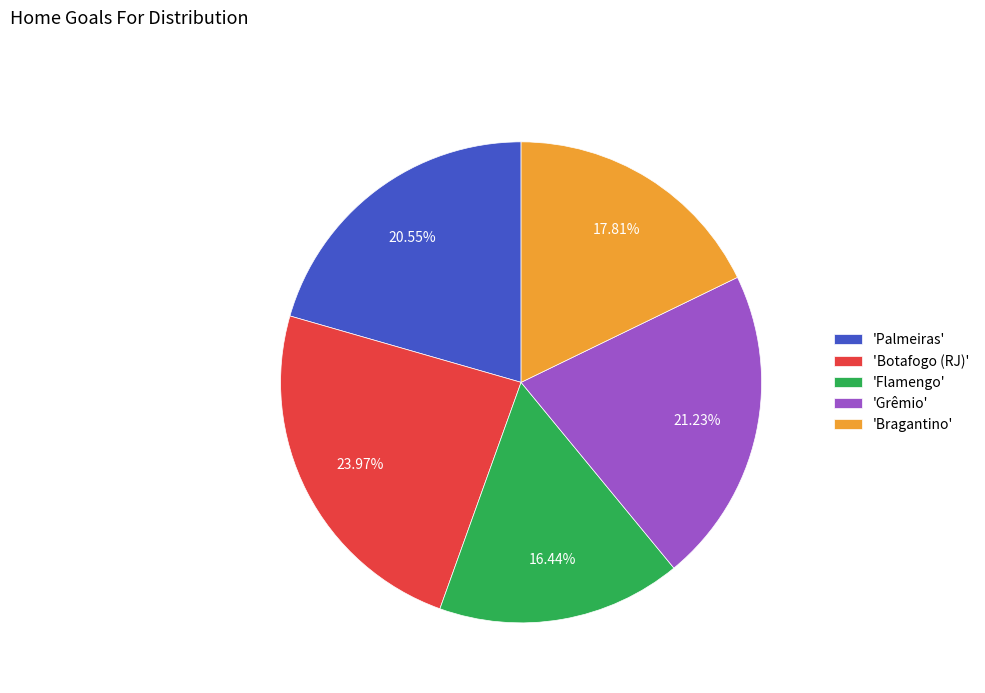

Is the sum of 'Grêmio' and 'Bragantino' greater than half?

No